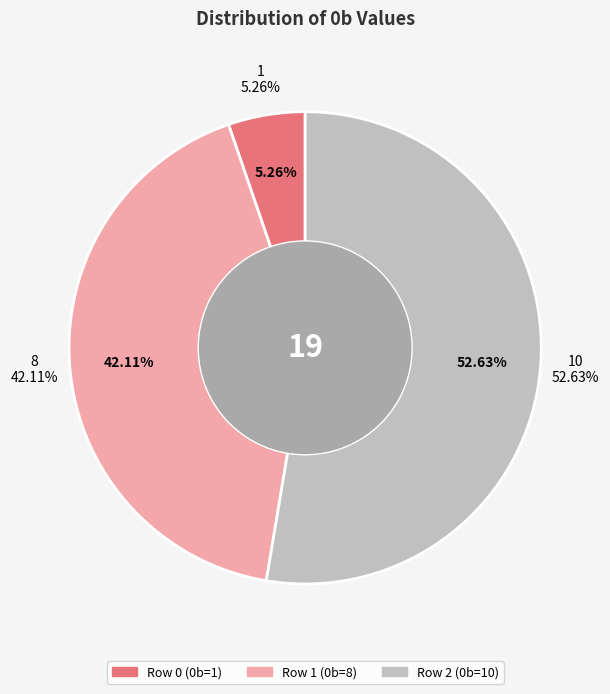

What is the change in value from Row 0 to Row 1?

+7